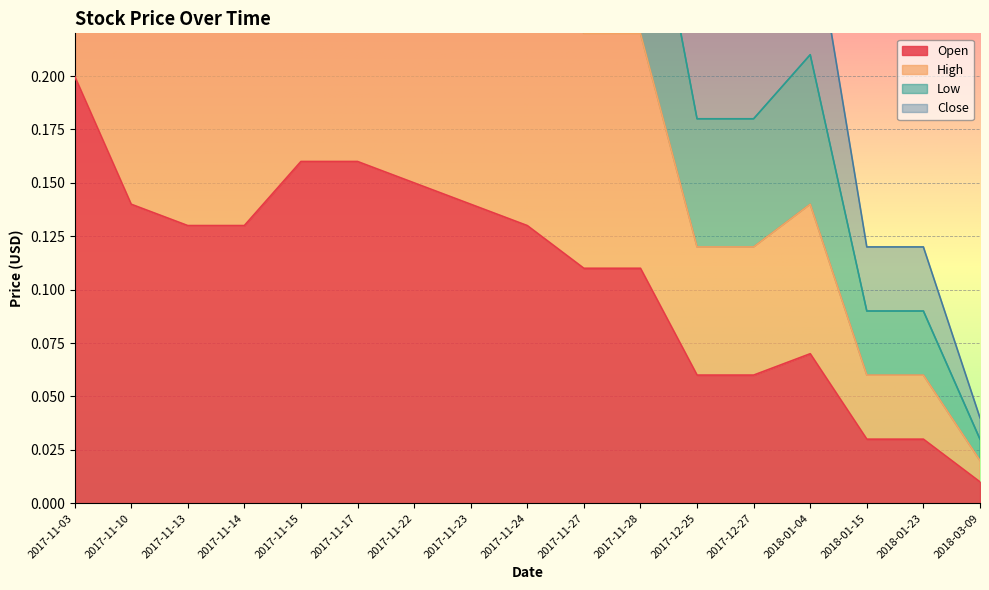

What is the average value of the High series?

0.2